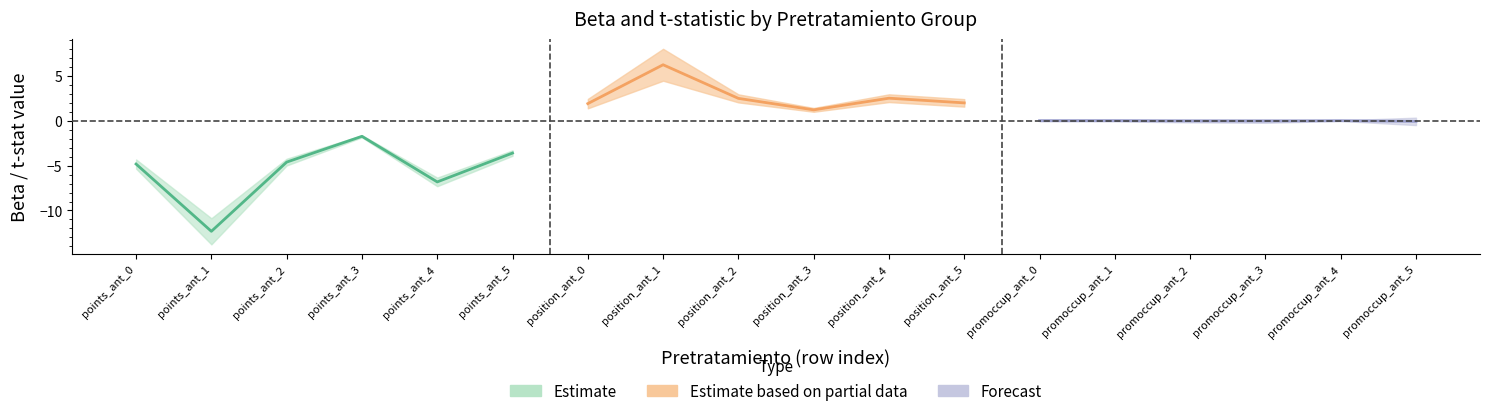

How many interior local peaks does the Beta series have?

5